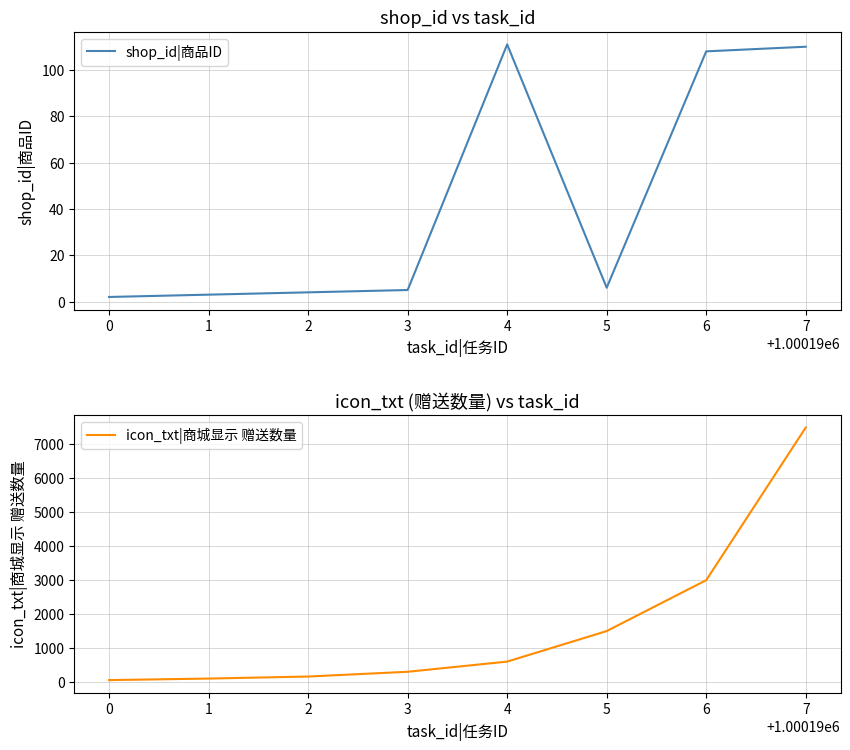

The shop_id|商品ID series shows 110 at 7. True or false?

True